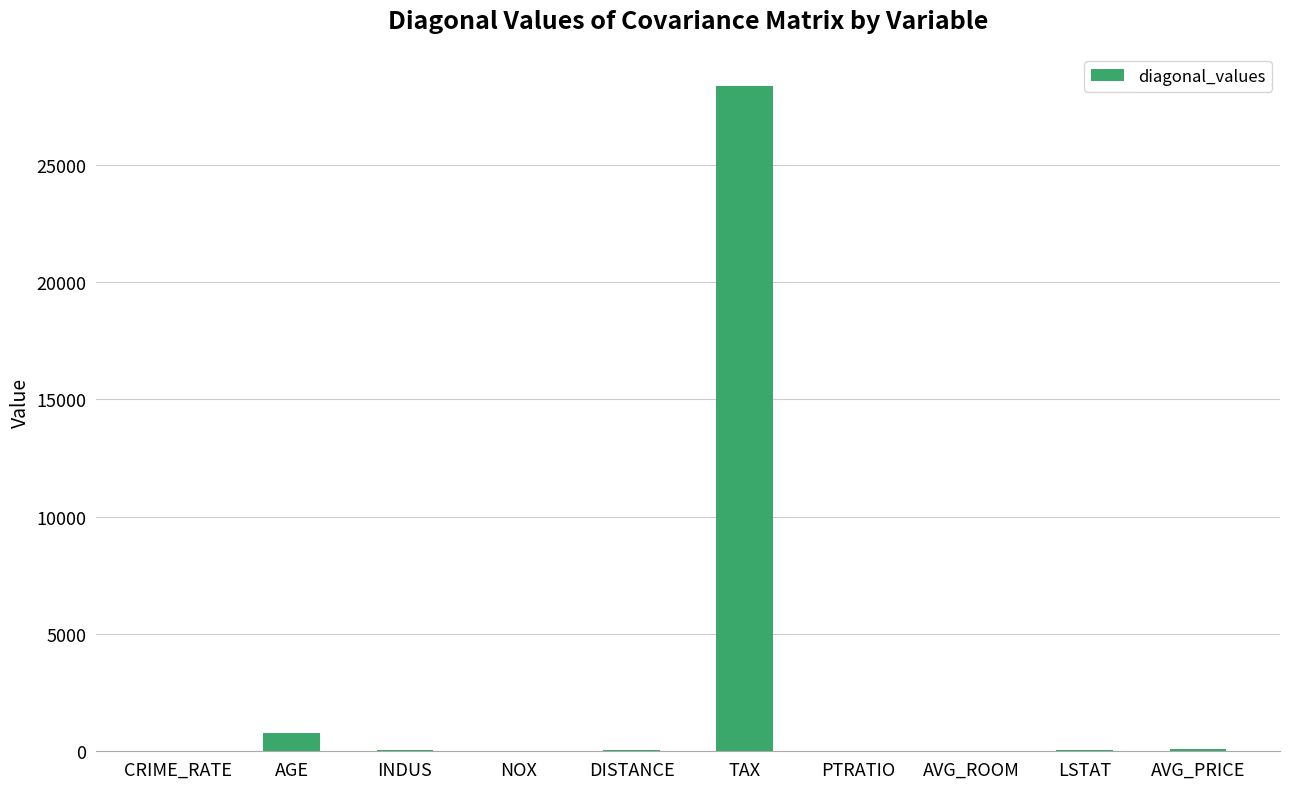

What is the sum of all values?

29411.1